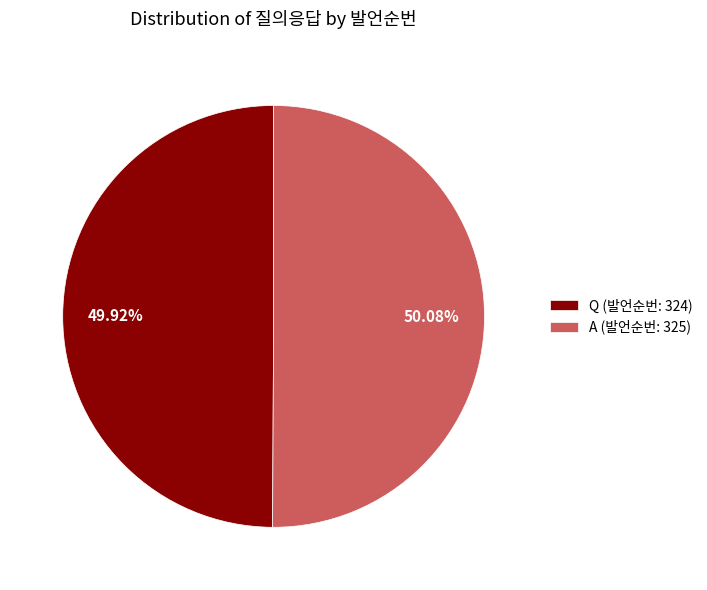

Count the number of slices in the pie.

2